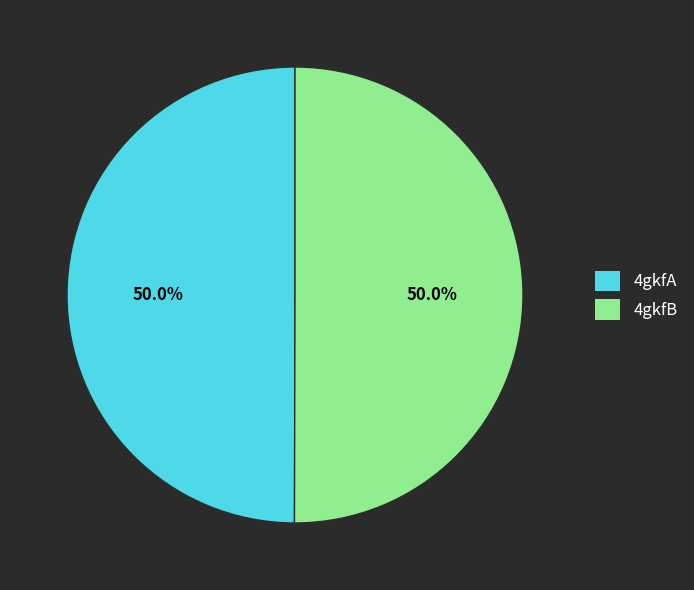

What portion of the pie excludes 4gkfB?

50.0%